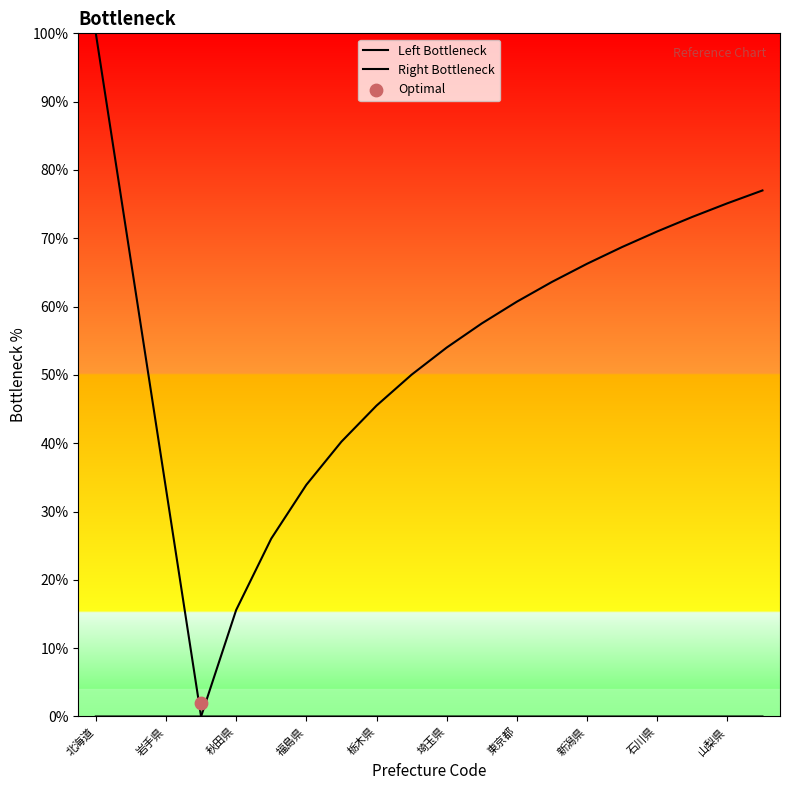

Which series has the widest spread of Y values?

Left Bottleneck